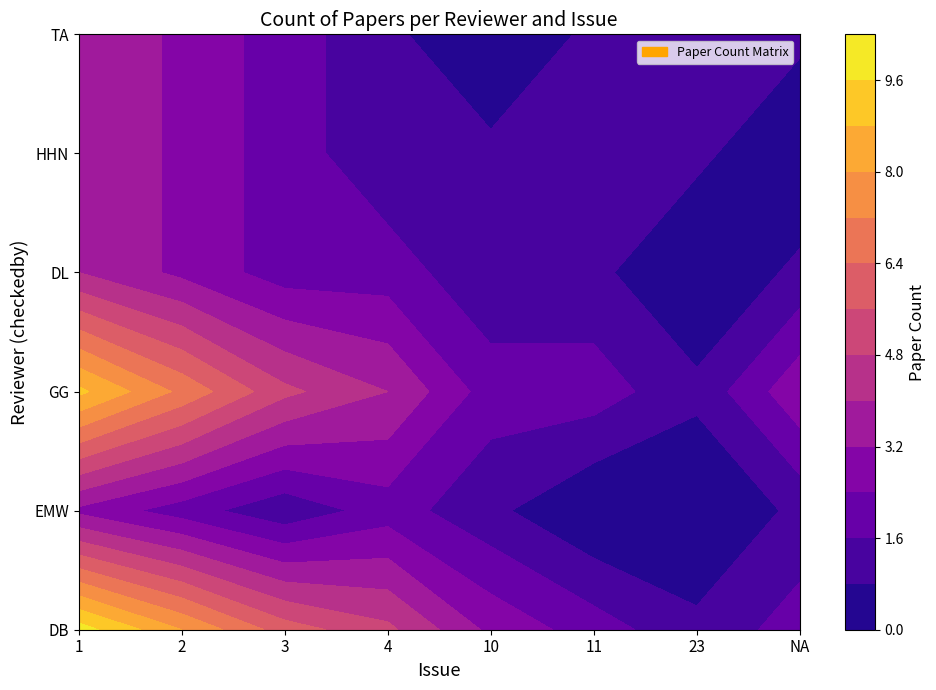

How many data points in 1 are above 4?

2